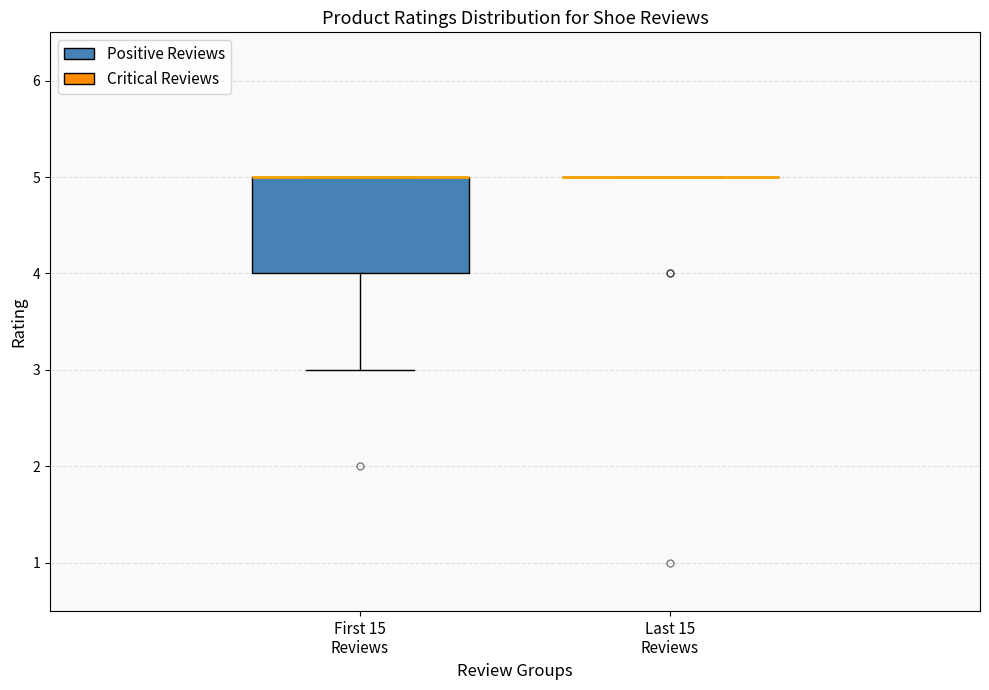

Which box is the tallest, from its lower edge to its upper edge?

First 15 Reviews